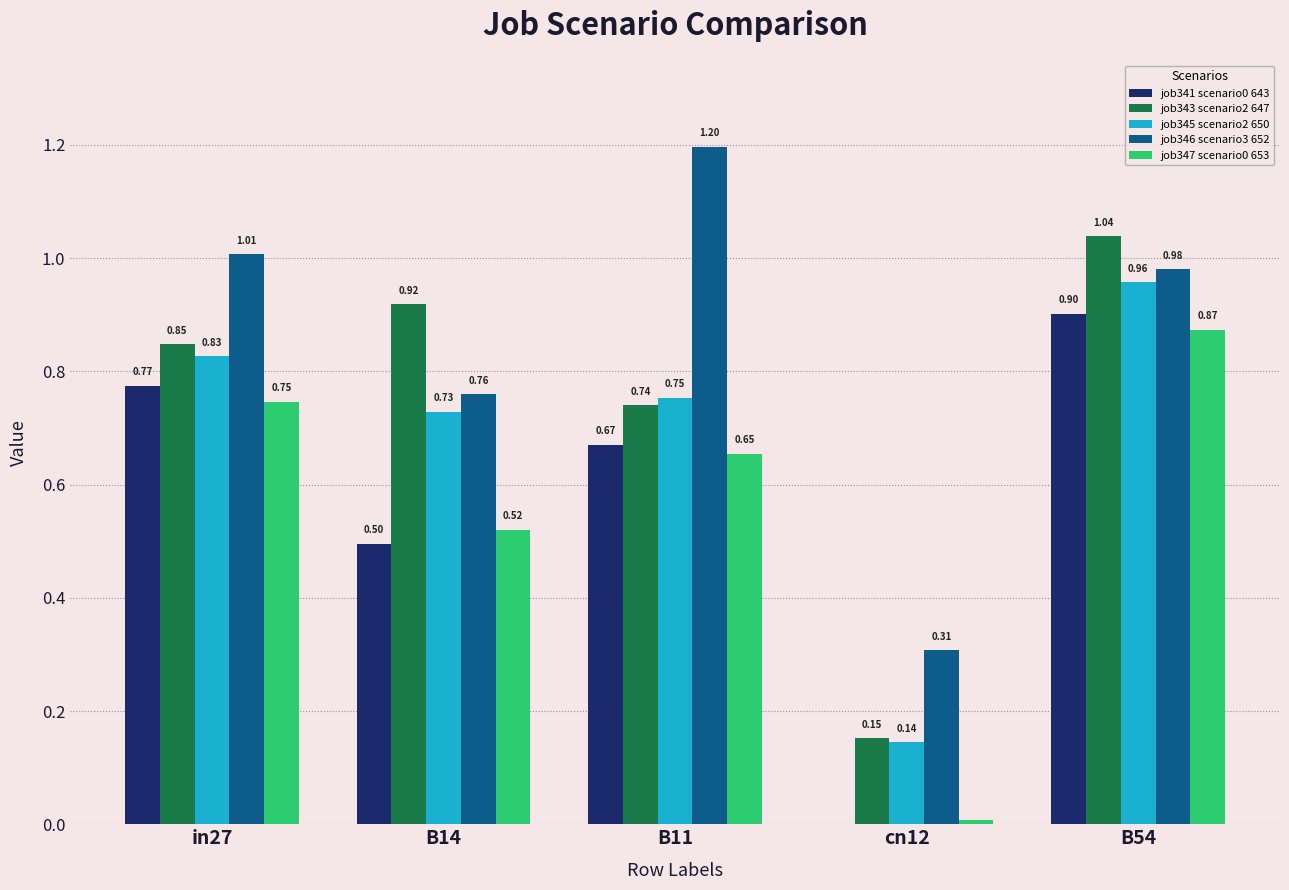

What is the total value across all series at B14?

3.4